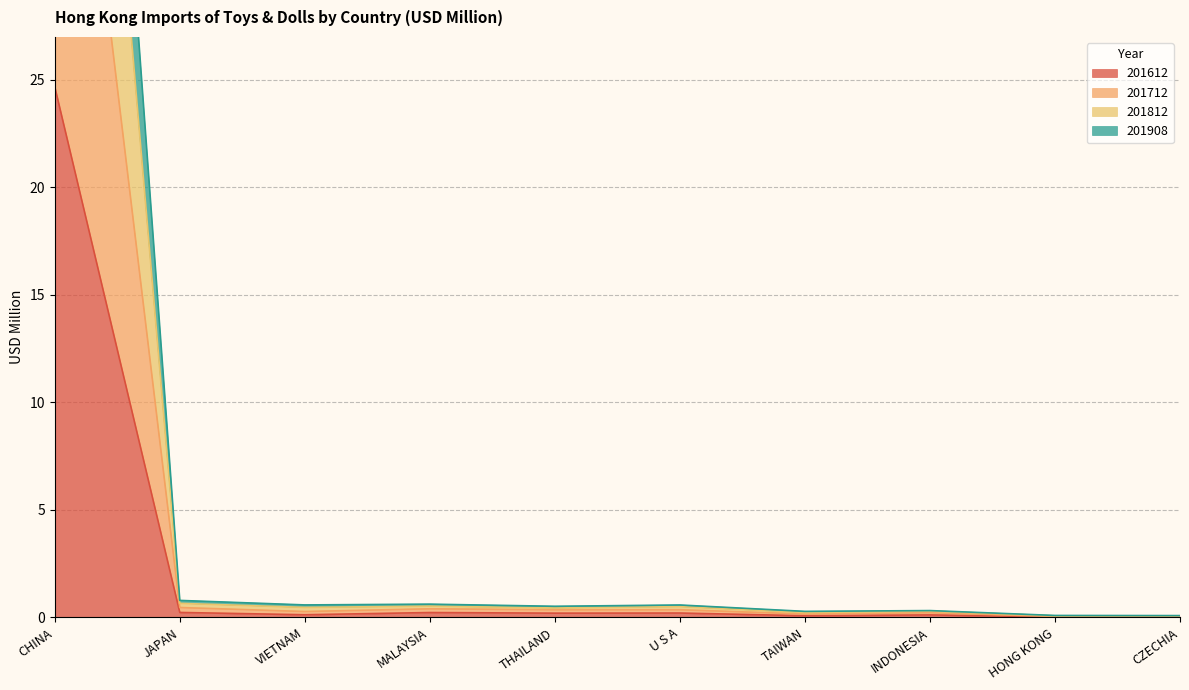

True or false: 201612 and 201712 intersect in this chart.

False